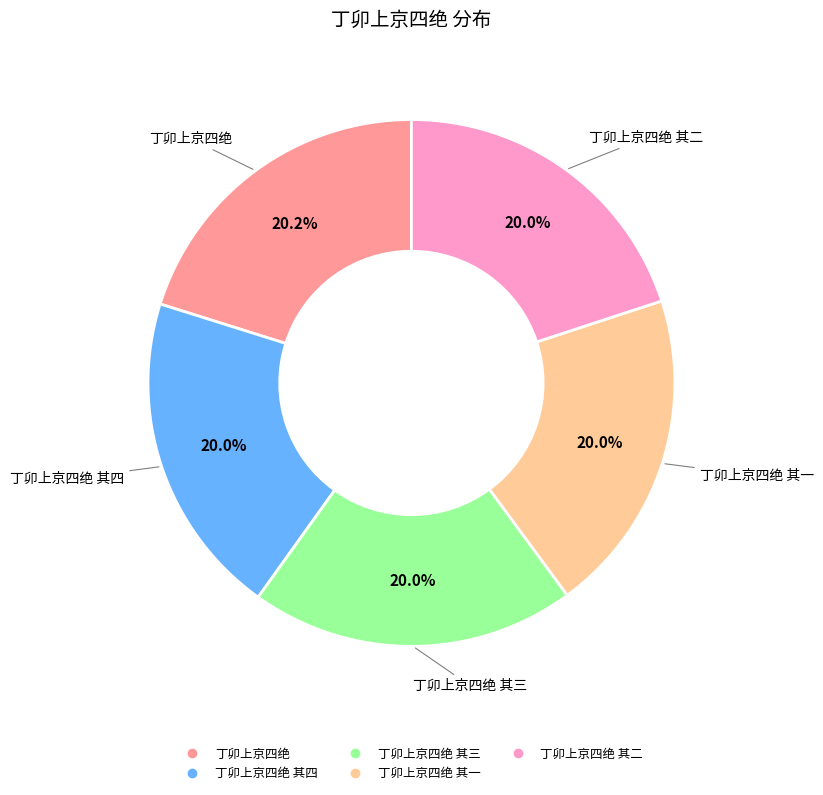

Is there any slice that represents more than half of the pie?

No